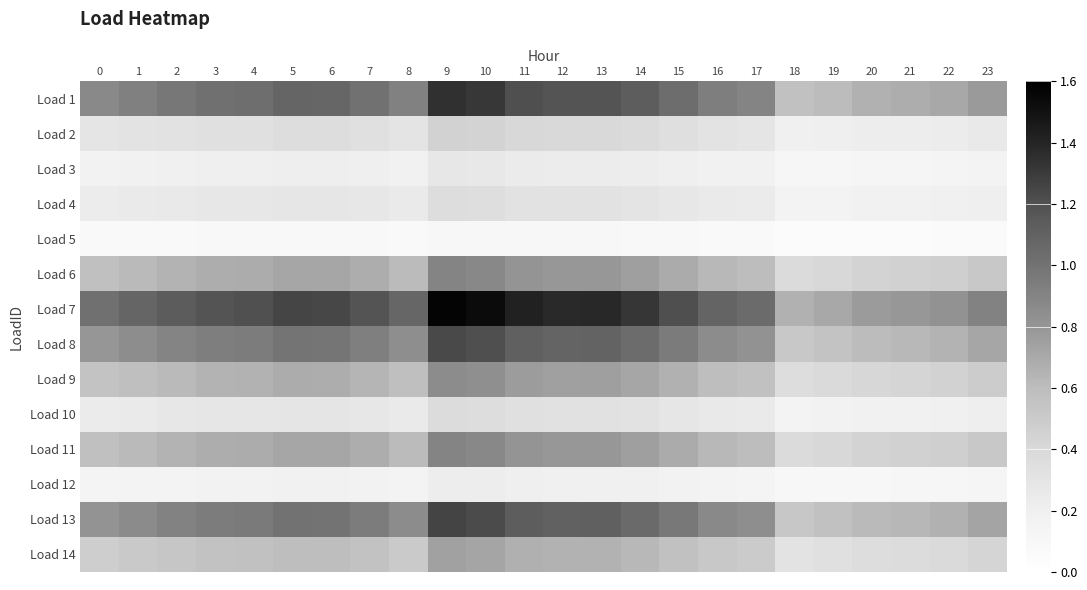

Between 7 and 0, which is larger?

7